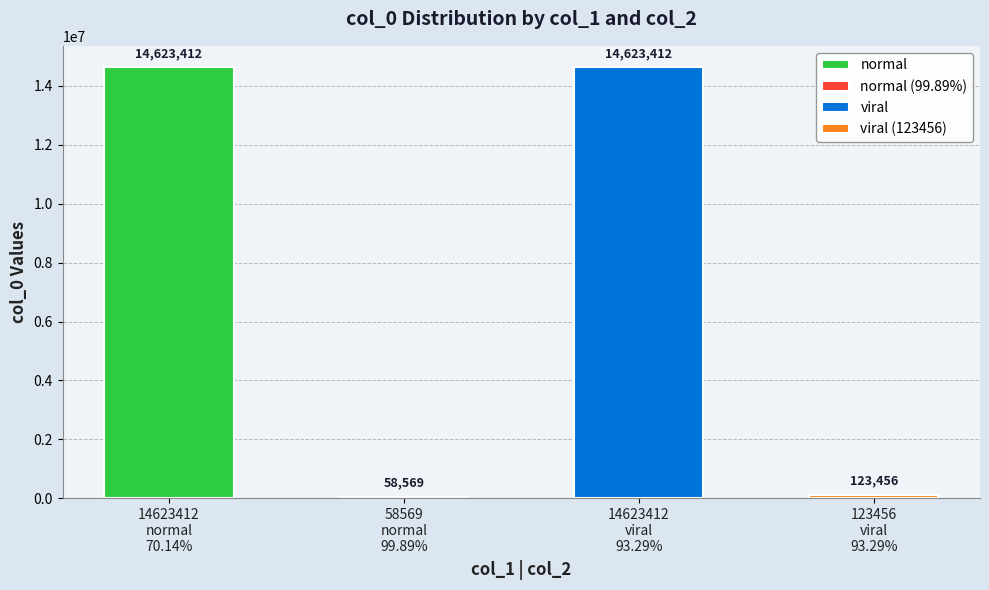

Between 70.14% and 99.89%, which is larger?

70.14%